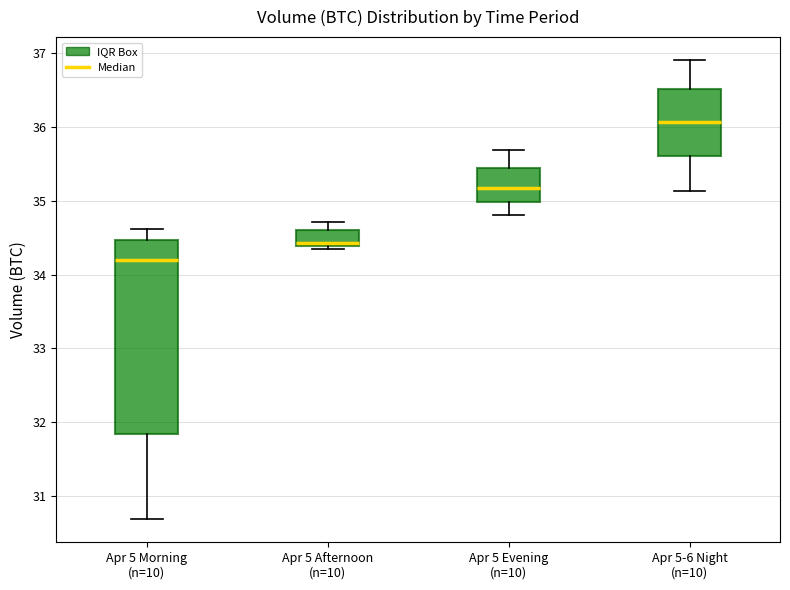

Reading left to right, read every box against the y-axis: the position of its median line, the range the box covers, and the ends of its whiskers. The values are not printed on the chart, so give them approximately, as read against the axis.

Apr 5 Morning (n=10): median 34.2, box 31.8 to 34.5, whiskers 30.7 to 34.6
Apr 5 Afternoon (n=10): median 34.4 (just above the box's lower edge), box 34.4 to 34.6, whiskers 34.3 to 34.7
Apr 5 Evening (n=10): median 35.2, box 35.0 to 35.4, whiskers 34.8 to 35.7
Apr 5-6 Night (n=10): median 36.1, box 35.6 to 36.5, whiskers 35.1 to 36.9